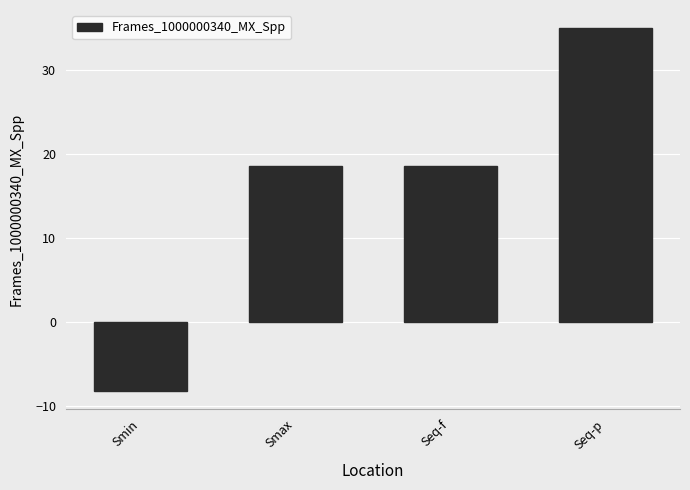

Is it true that the value at Smax is 6.5?

False